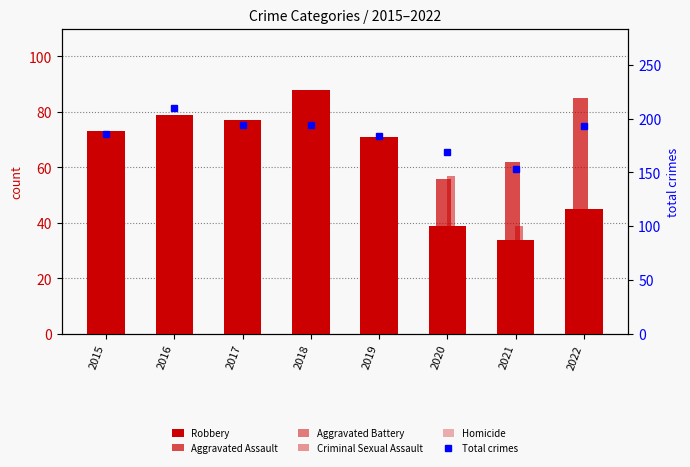

The Criminal Sexual Assault series shows 15 at 2019. True or false?

True